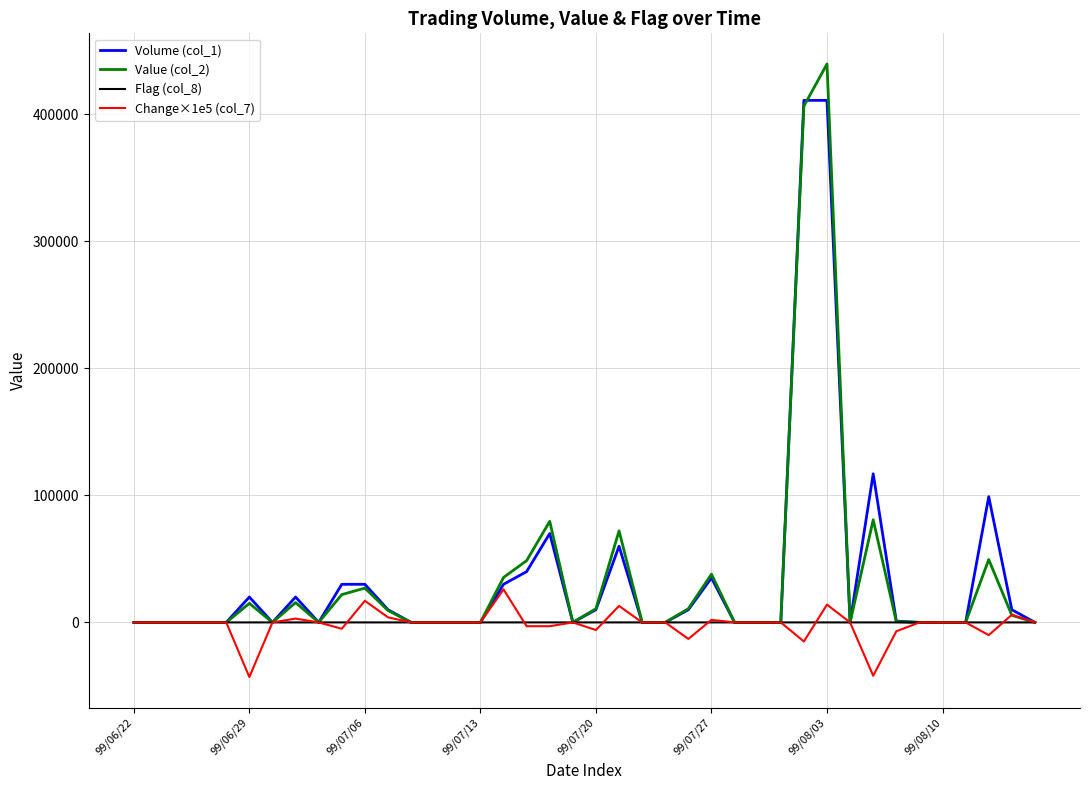

What is the greatest value displayed?

439640.0